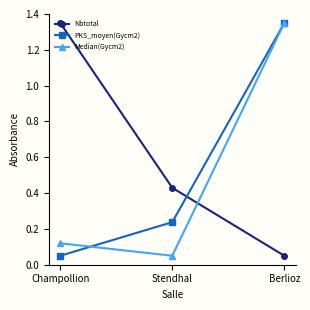

What is the sum of all Median(Gycm2) values?

1.5